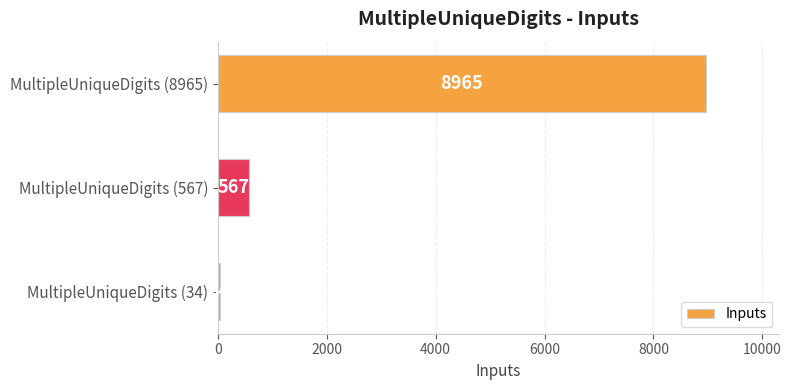

Where is the data nearest to the value 4499?

MultipleUniqueDigits (567)